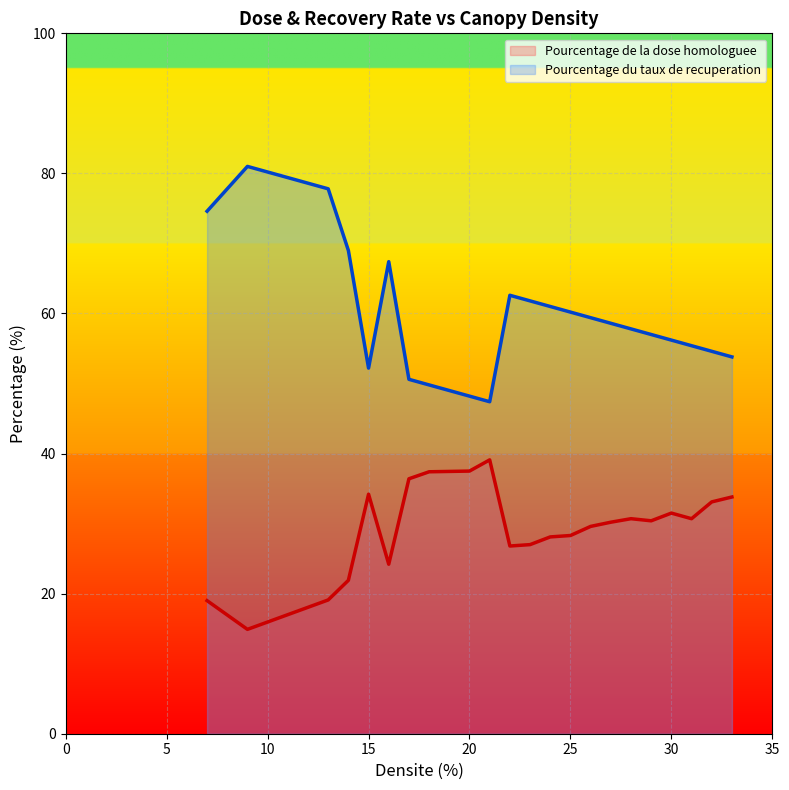

True or false: Pourcentage du taux de recuperation has more than 2 points higher than both neighbors.

True